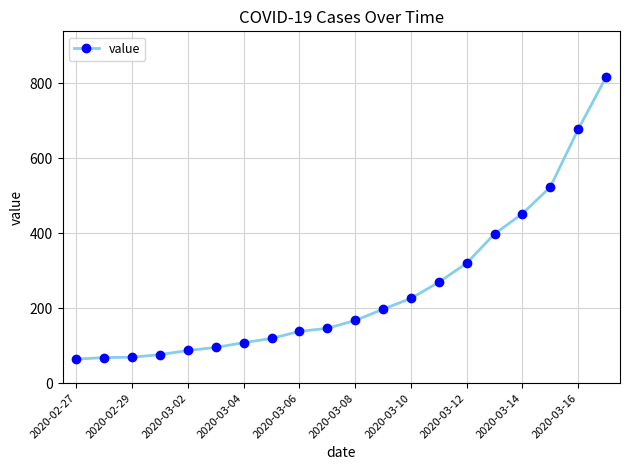

What is the average value?

251